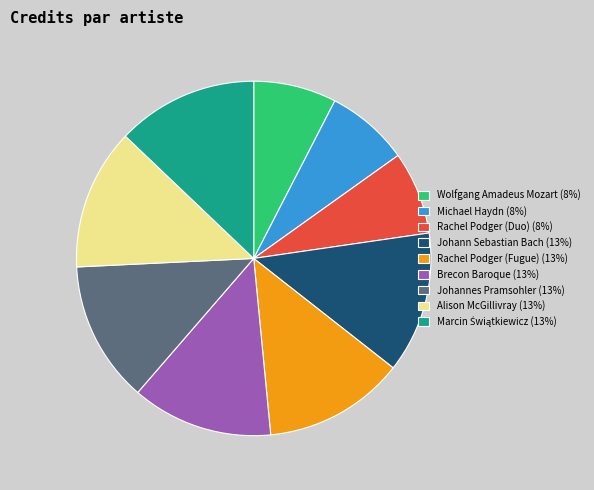

How many segments does this pie chart have?

9